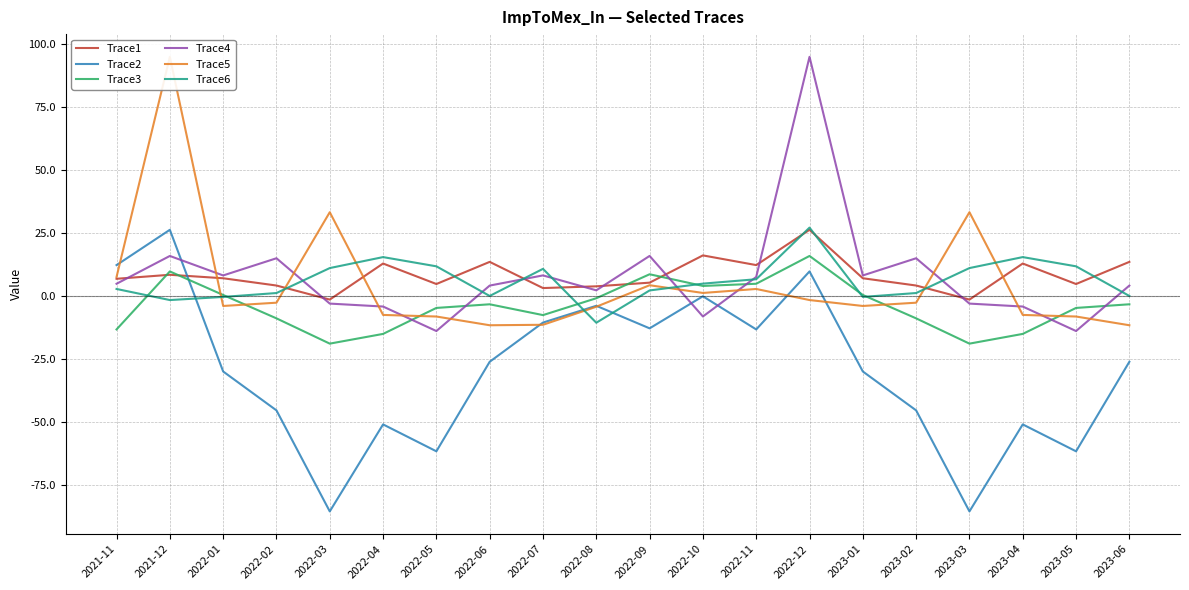

True or false: Trace1 and Trace2 intersect in this chart.

True